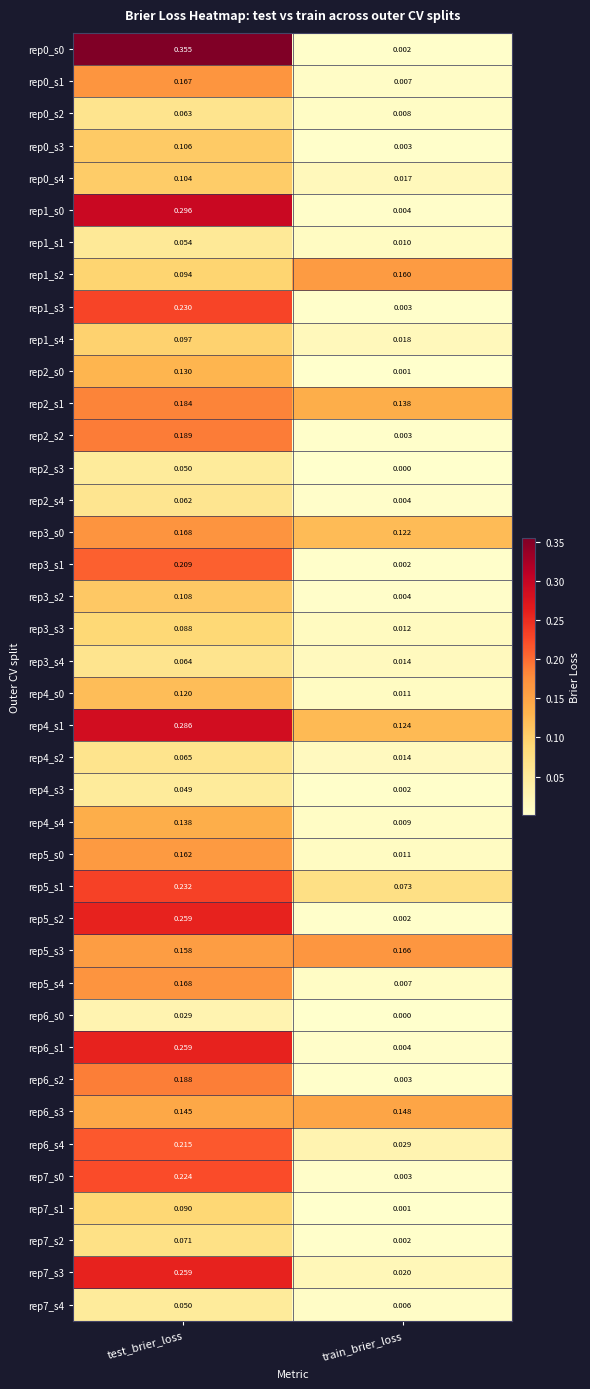

Rank the categories by rep7_s1 value from lowest to highest.

train_brier_loss, test_brier_loss